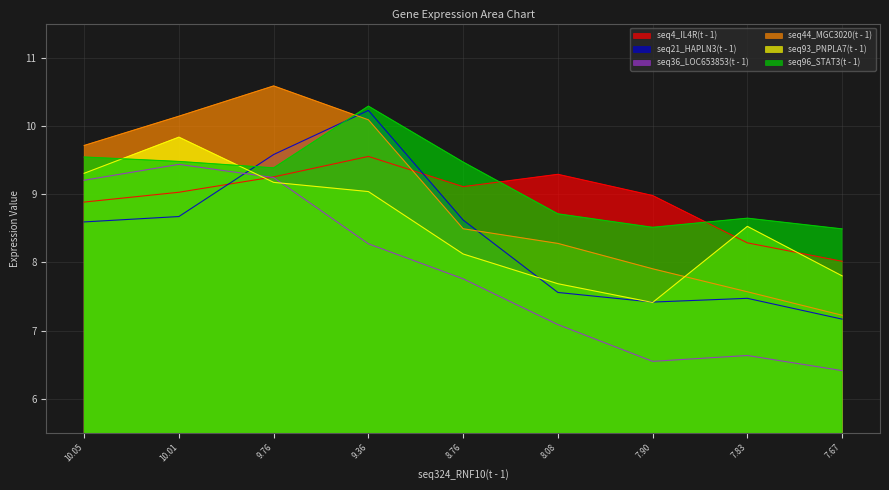

How many lines are shown in the chart?

6